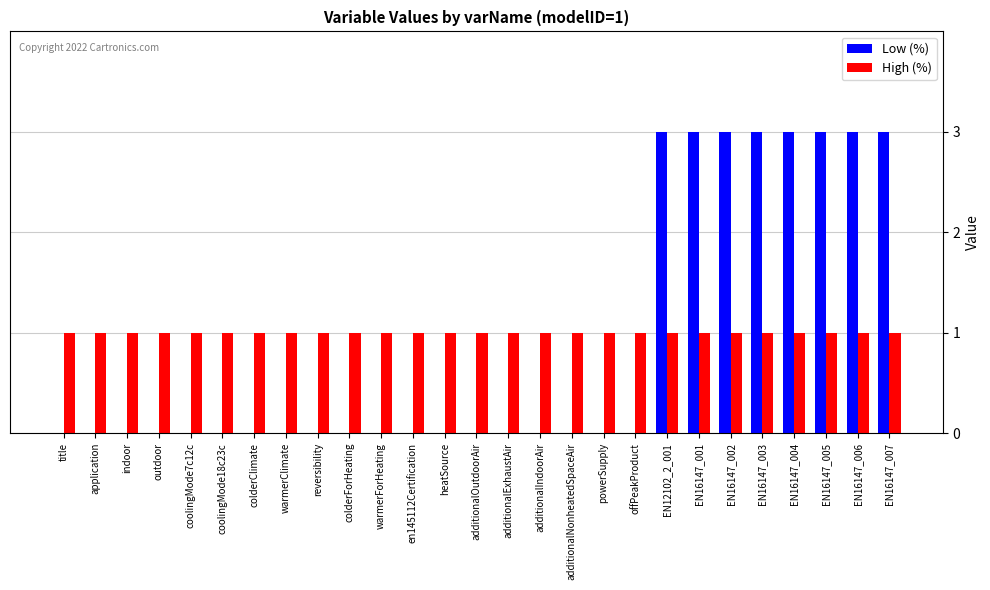

Count the number of data series in this chart.

2